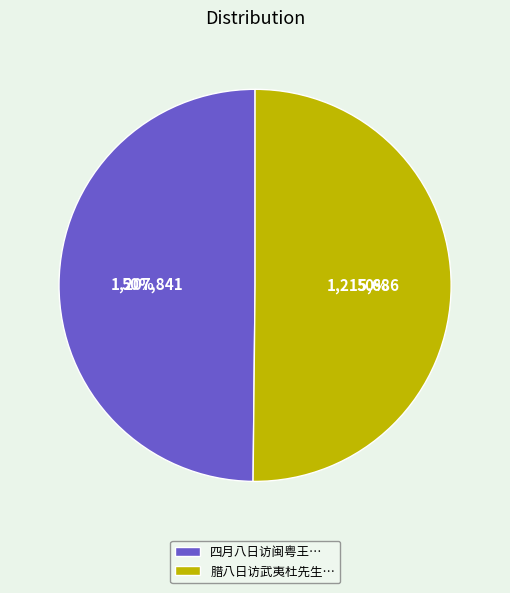

To the nearest percent, what percentage of the pie is 四月八日访闽粤王…?

50%